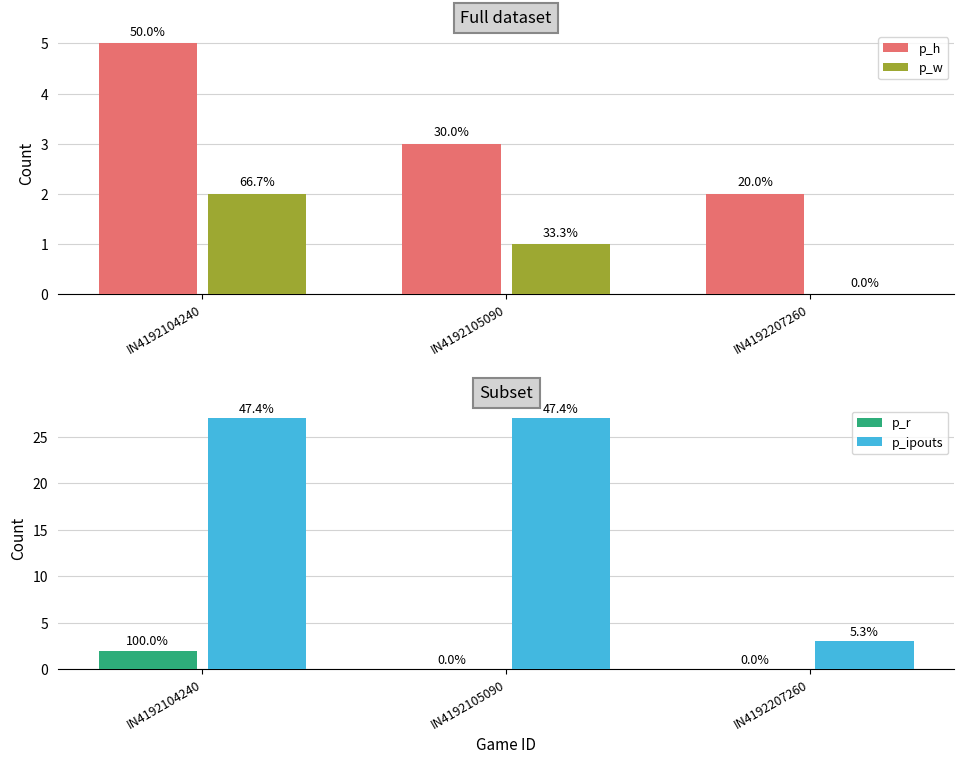

At which category is the sum across all series the highest?

IN4192104240